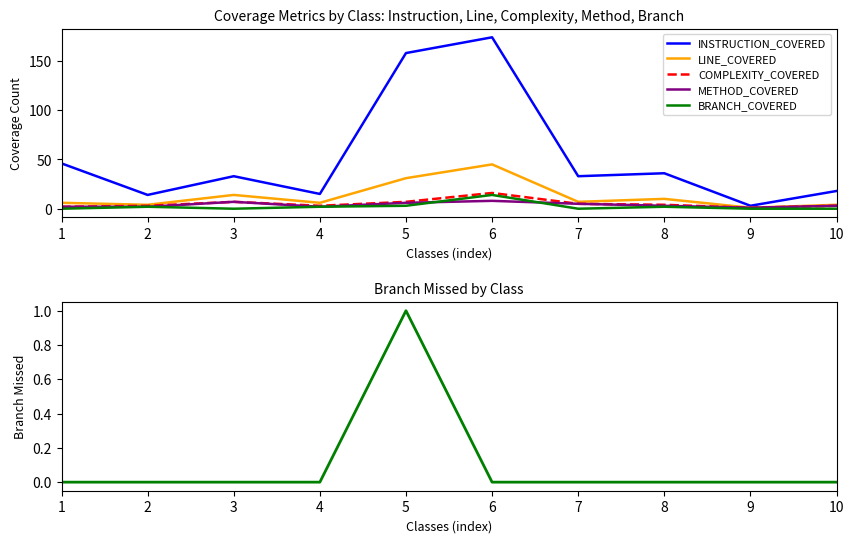

The BRANCH_COVERED series shows 14 at 6. True or false?

True